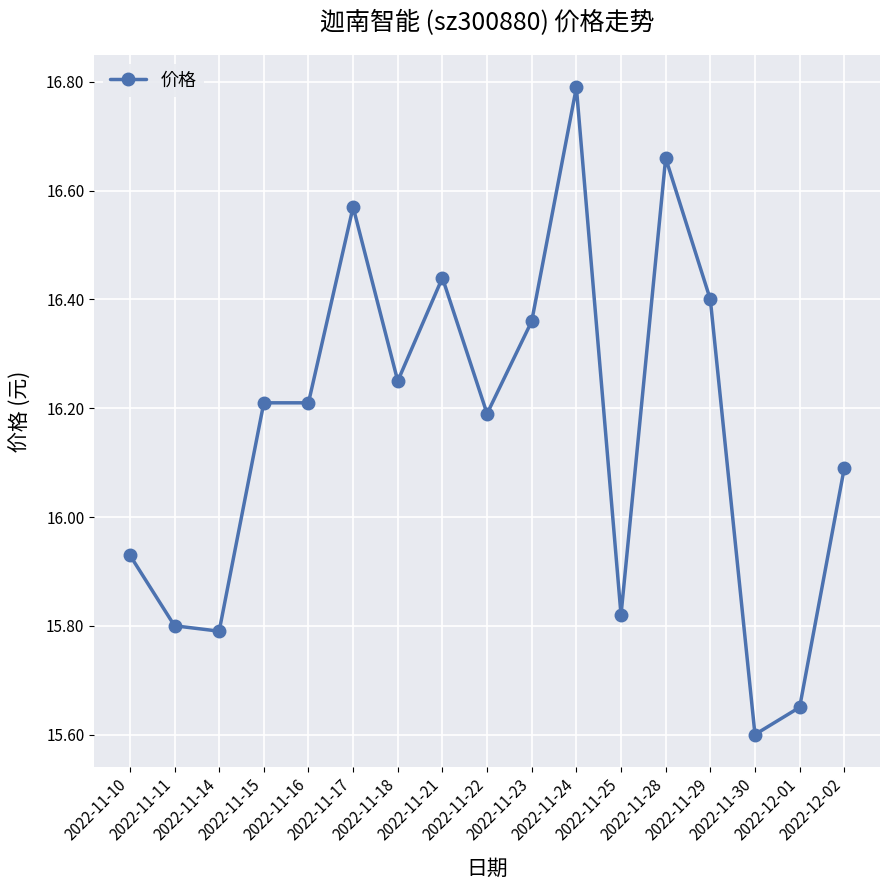

Does the chart display data point markers on the line(s)?

Yes